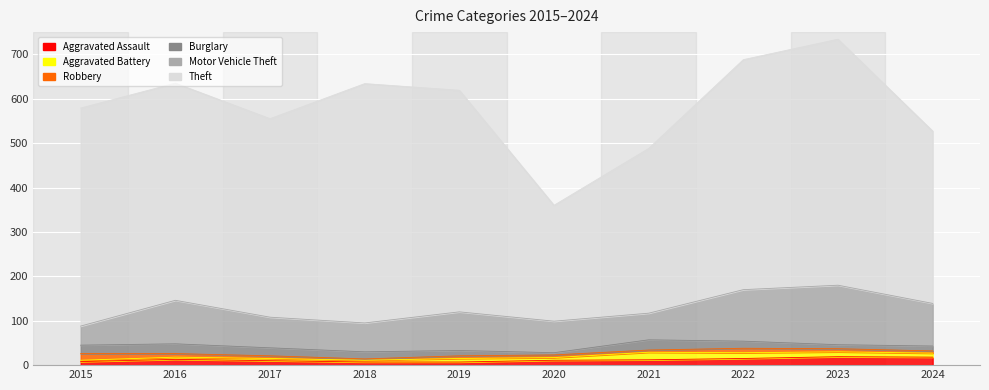

How many intersections are there between Aggravated Assault and Aggravated Battery?

4